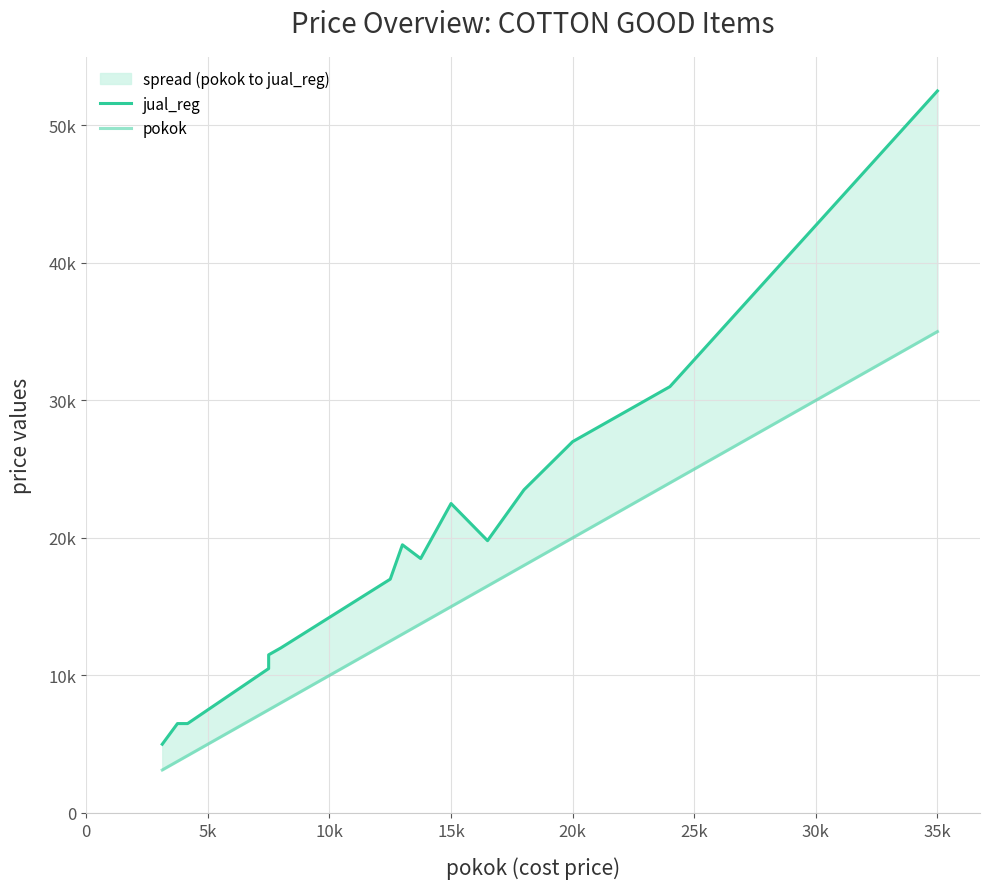

What is the difference between the maximum and minimum values in the pokok series?

31875